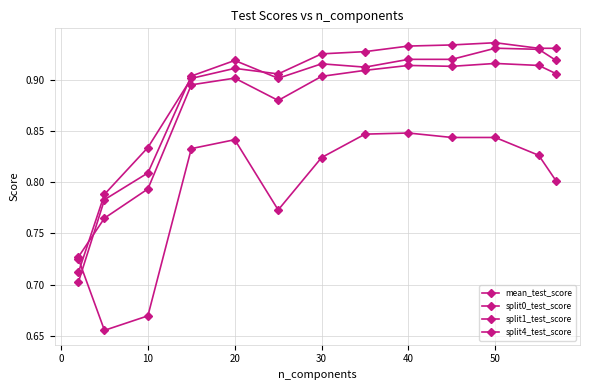

Does the chart display data point markers on the line(s)?

Yes